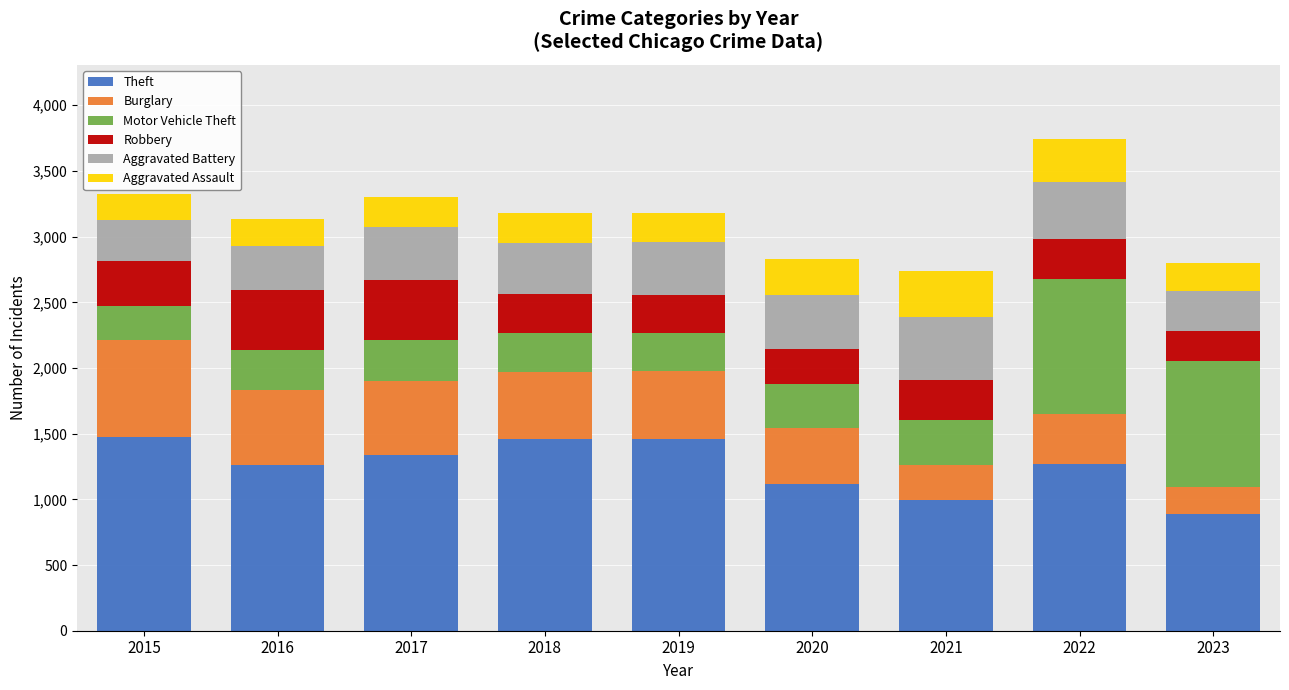

What is the total value across all series at 2021?

2738